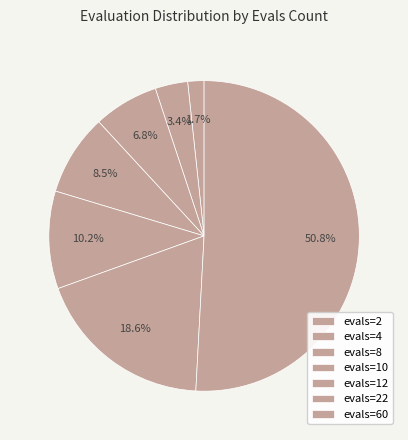

To the nearest percent, what is the combined percentage of evals=10 and evals=2?

10%